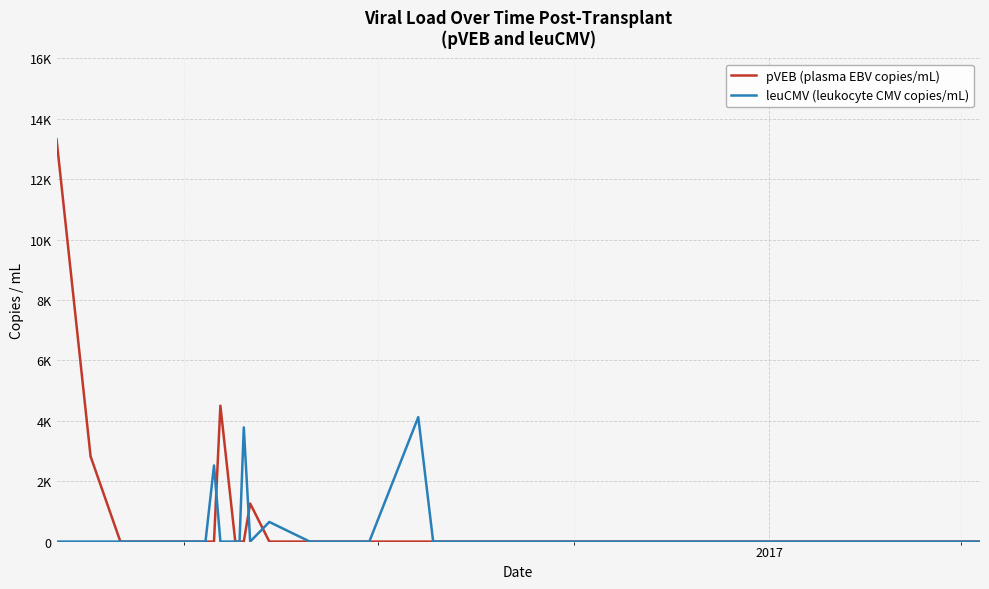

What is the difference between the second highest and second lowest values in the pVEB (plasma EBV copies/mL) series?

4500